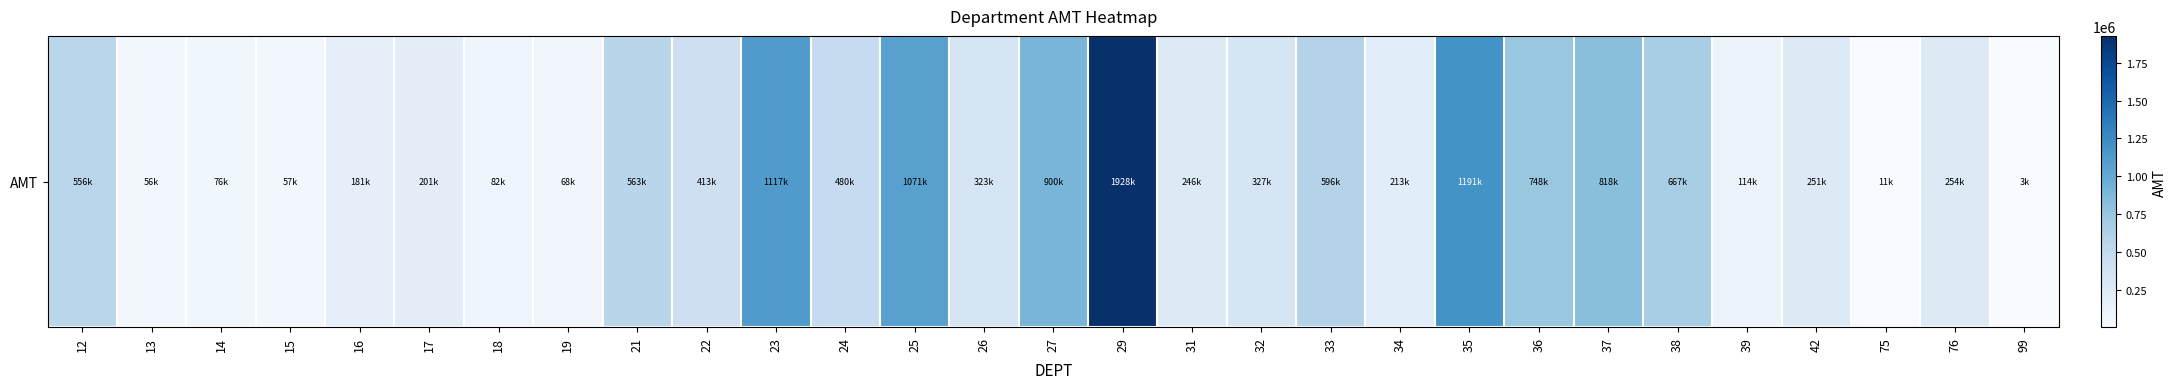

What is the difference between the maximum and second lowest values?

1917199.6